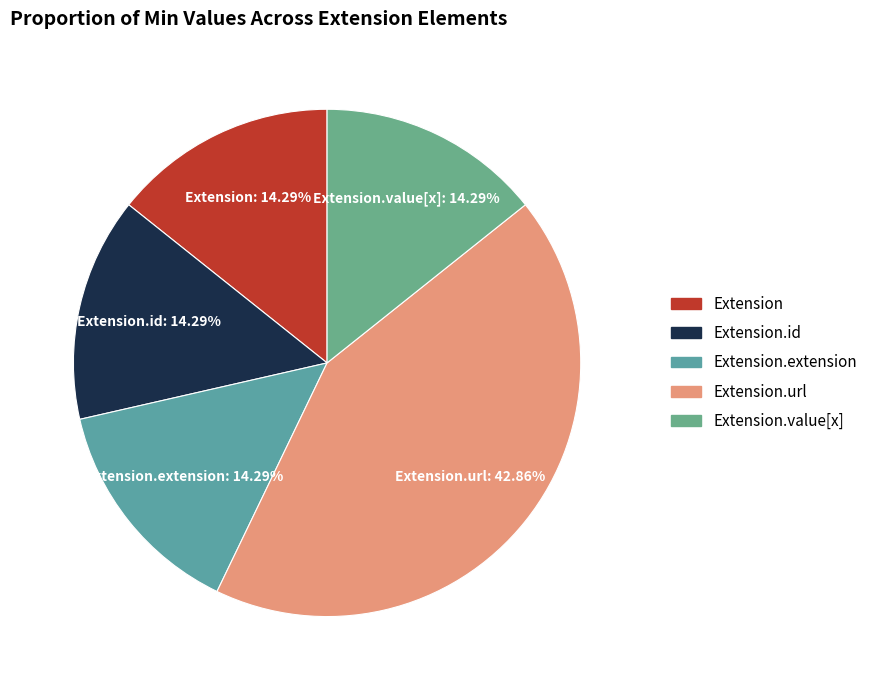

Combined, do Extension.value[x] and Extension account for over 50%?

No